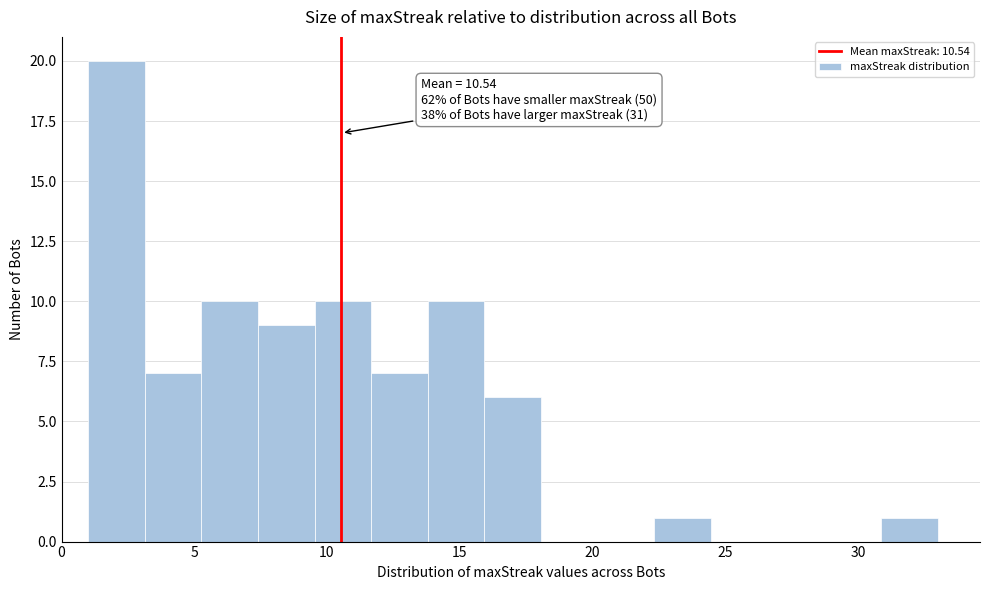

Over which range of the x-axis is the bar tallest?

1.0 to 3.0